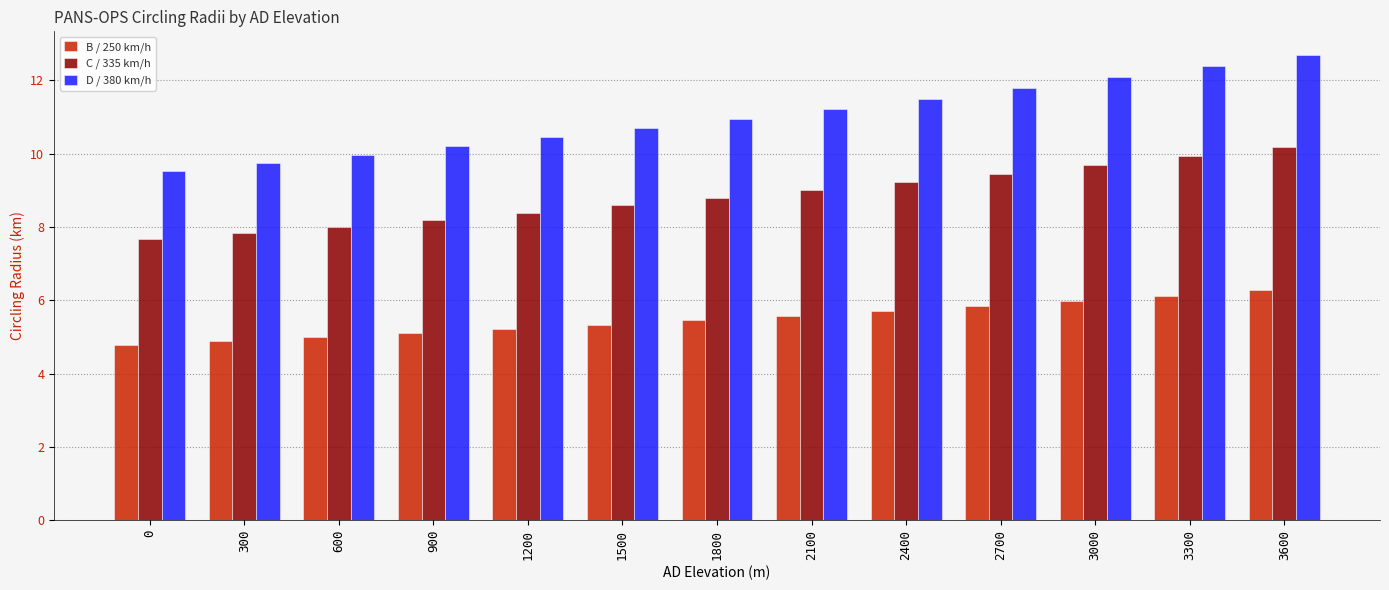

Which category has the highest value in the B / 250 km/h series?

3600